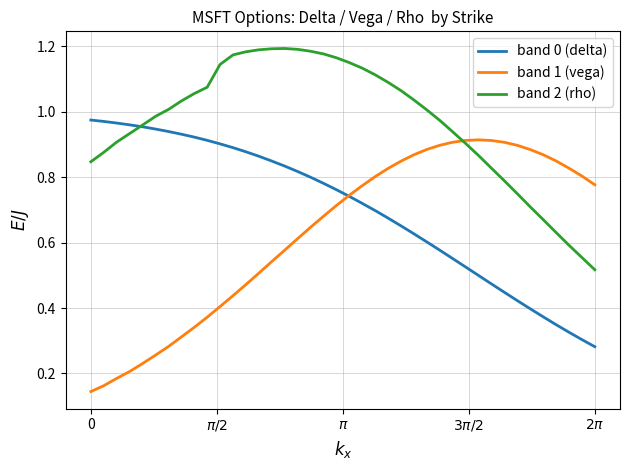

Which series has the largest range (max minus min)?

band 1 (vega)